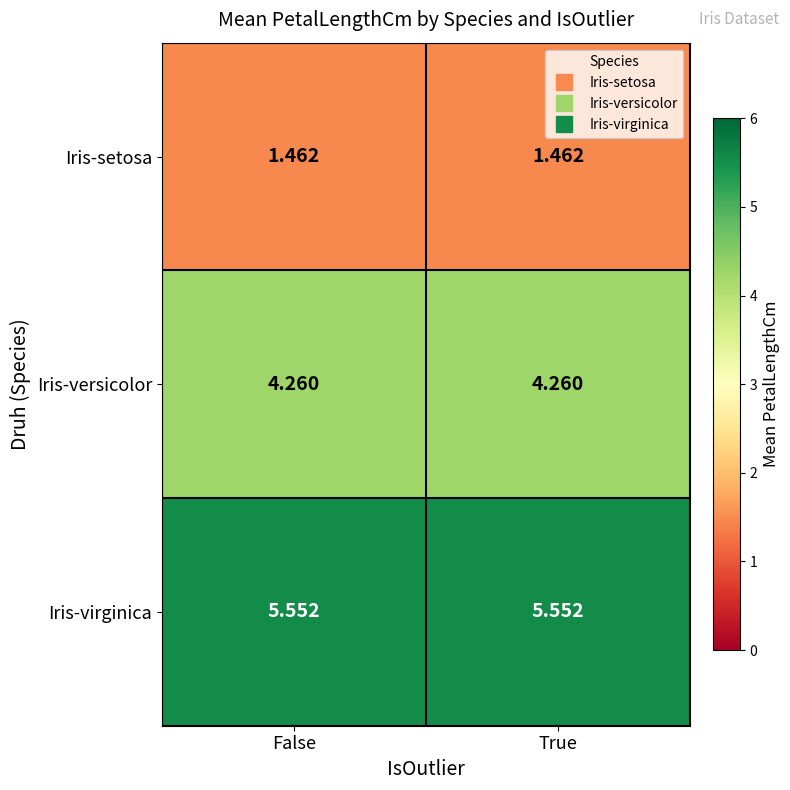

List the series in order of their overall mean, highest first.

Iris-virginica, Iris-versicolor, Iris-setosa